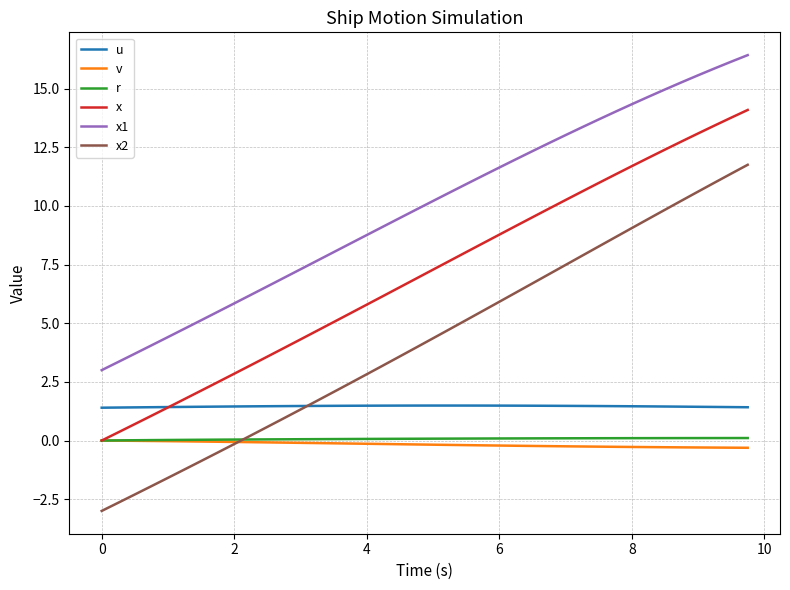

What is the smallest value displayed?

-3.0